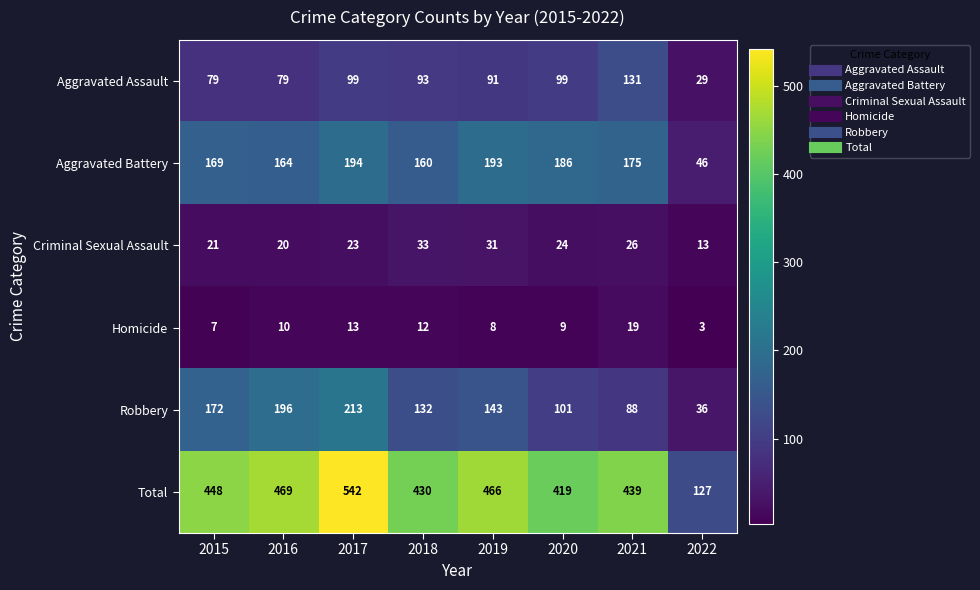

The value of Robbery at 2017 is 300. True or false?

False